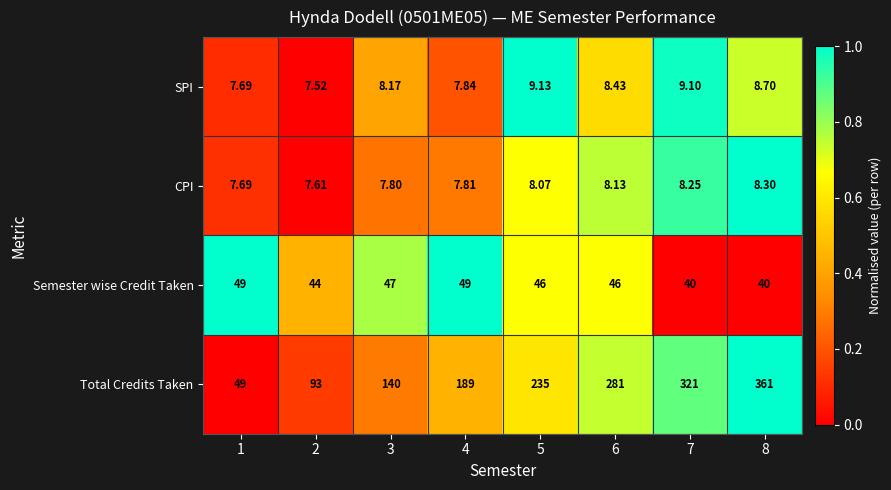

Is the value of Total Credits Taken at 4 greater than the value of SPI at 2?

Yes